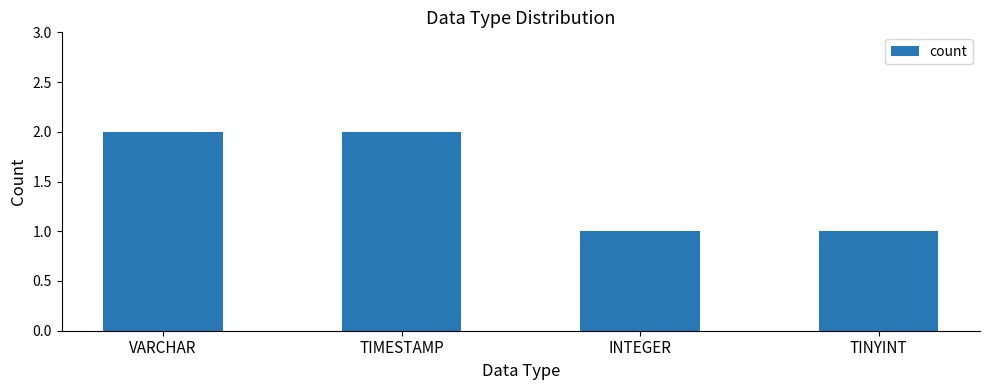

What is the label of the 2nd bar from the left?

TIMESTAMP